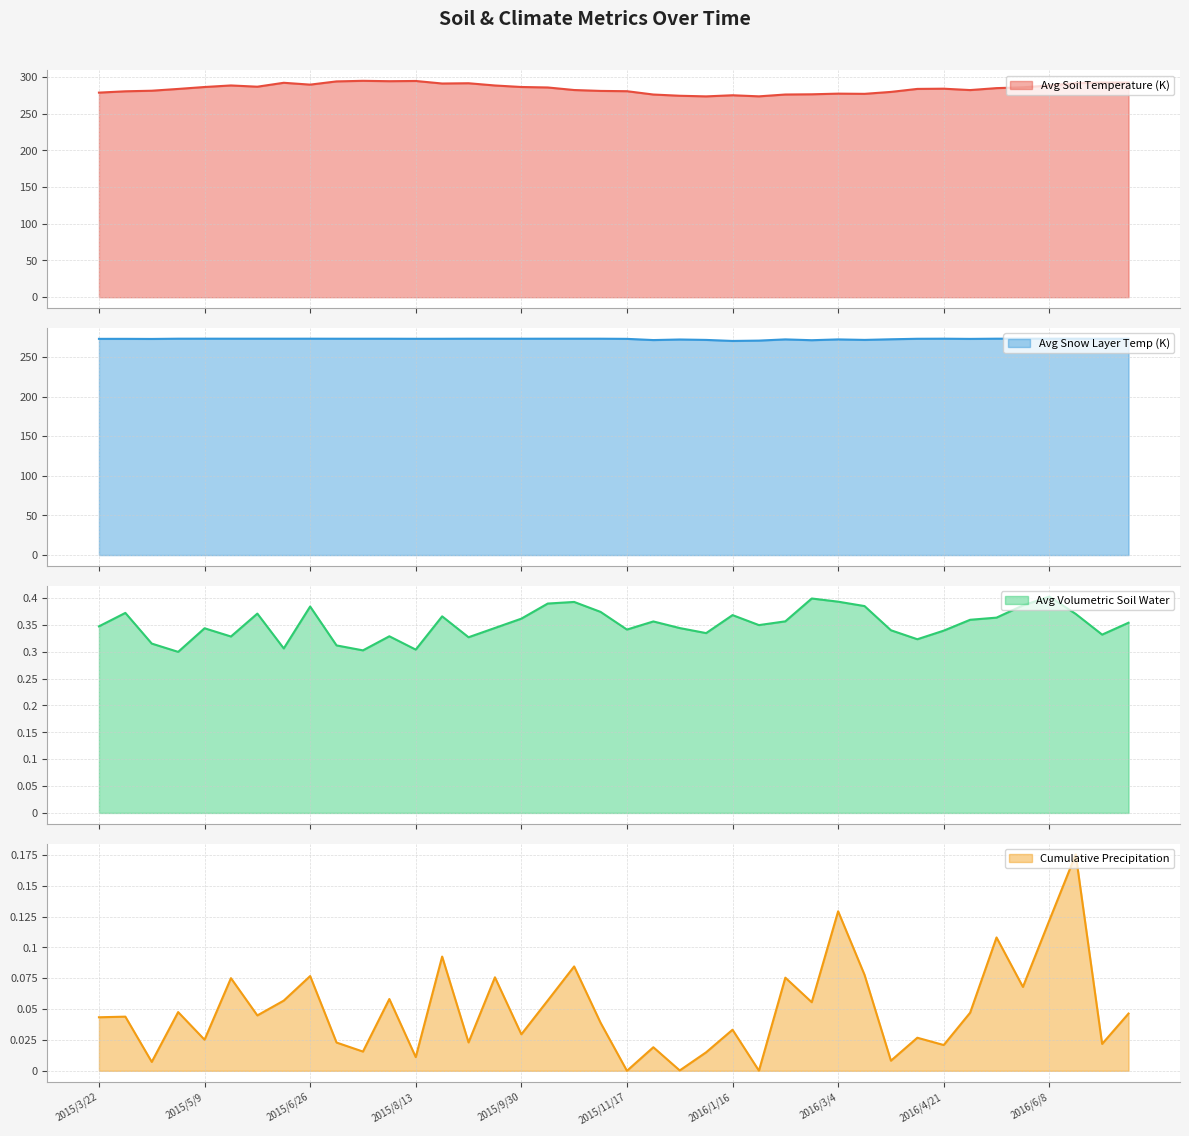

Where is cumulative_precipitation nearest to the value 0?

2015/11/17